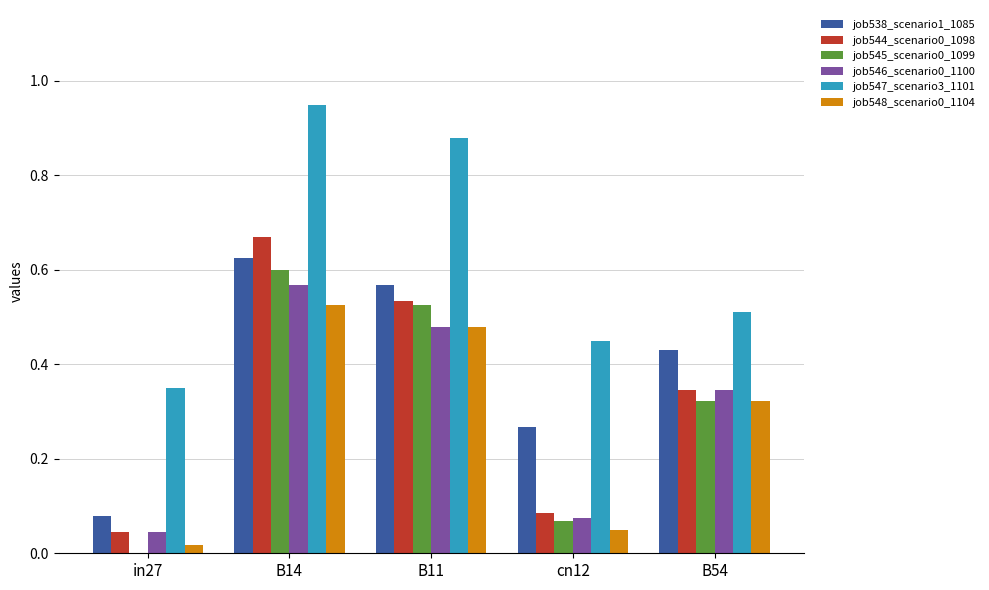

The value of job545_scenario0_1099 at B11 is 0.3. True or false?

False